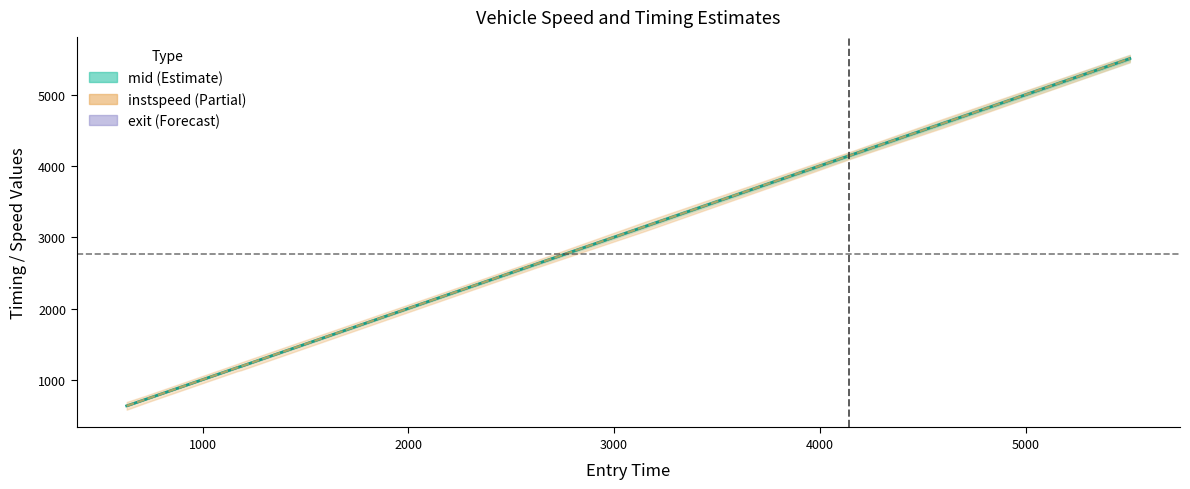

What is the difference between the maximum and minimum values in the entry series?

4873.0